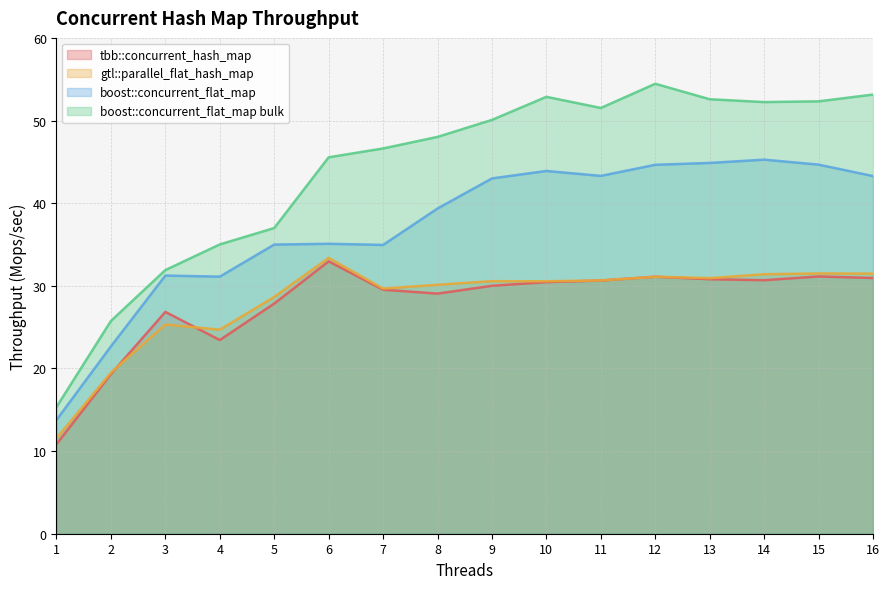

What is the sum of the tbb::concurrent_hash_map values at 7 and 11?

60.2